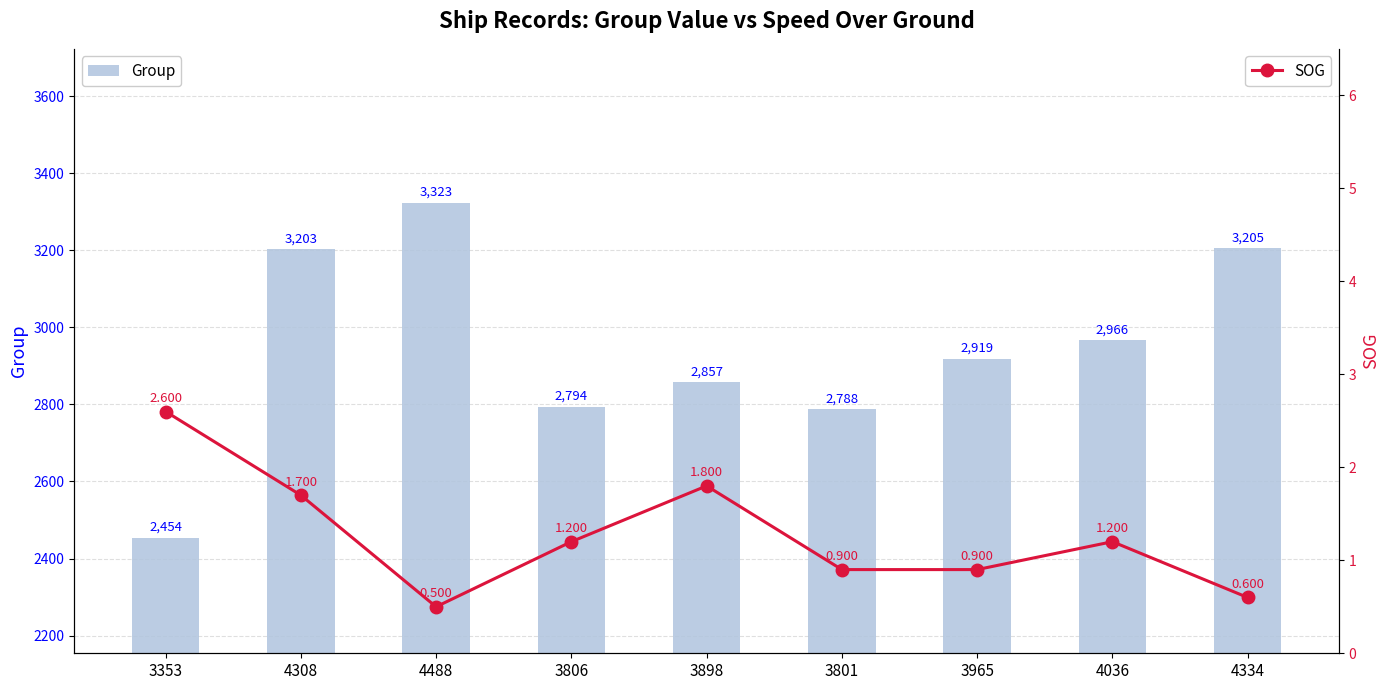

Is the value of Group at 3353 greater than the value of SOG at 3898?

Yes